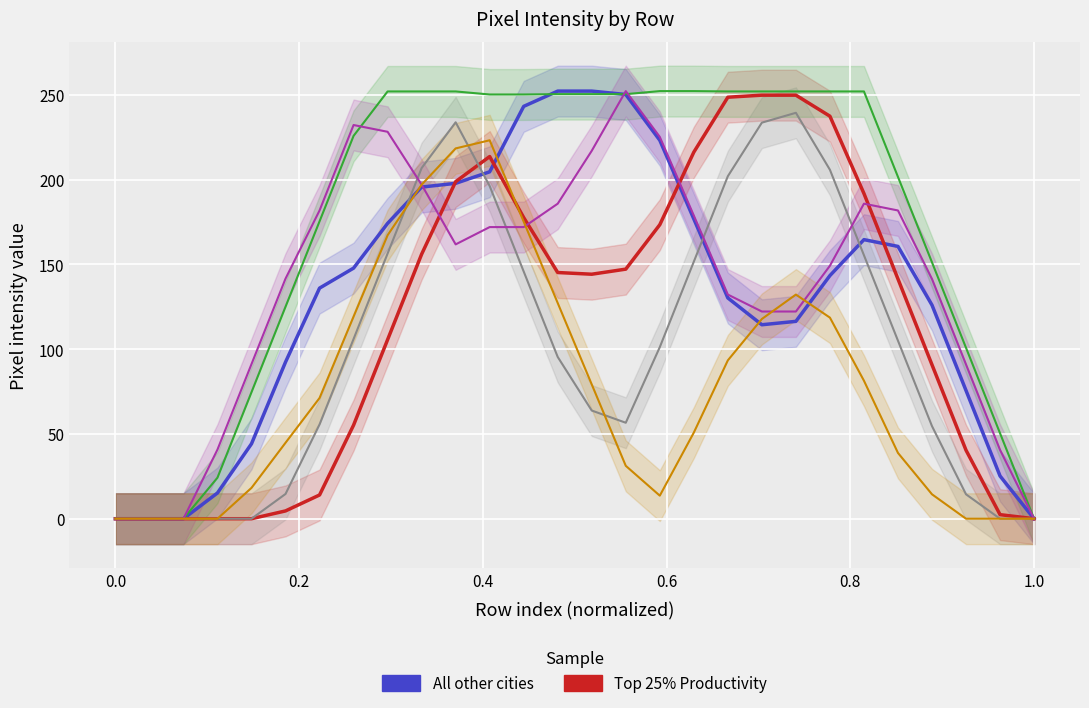

Is the value of col_20 at 26 greater than the value of col_10 at −0.2?

No